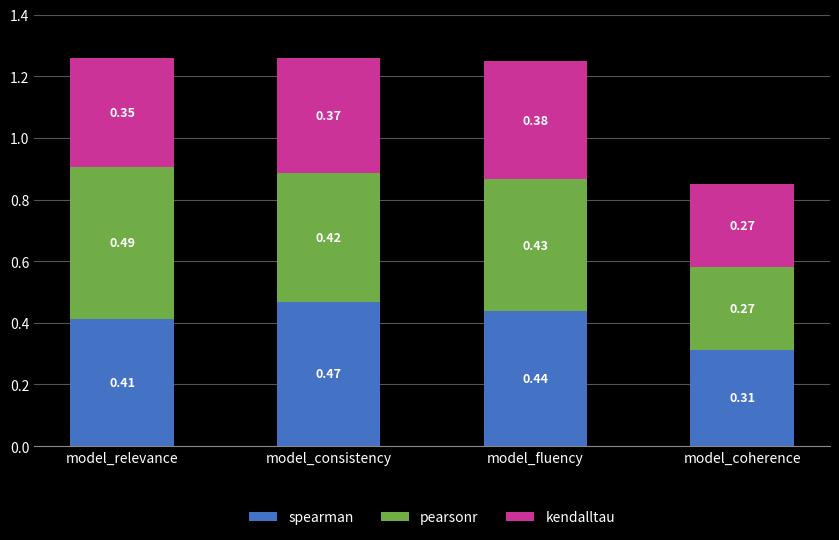

What are all the series names shown in the legend?

spearman, pearsonr, kendalltau